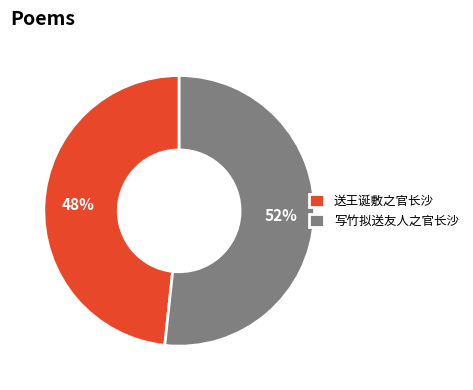

Combined, do 写竹拟送友人之官长沙 and 送王诞敷之官长沙 account for over 50%?

Yes